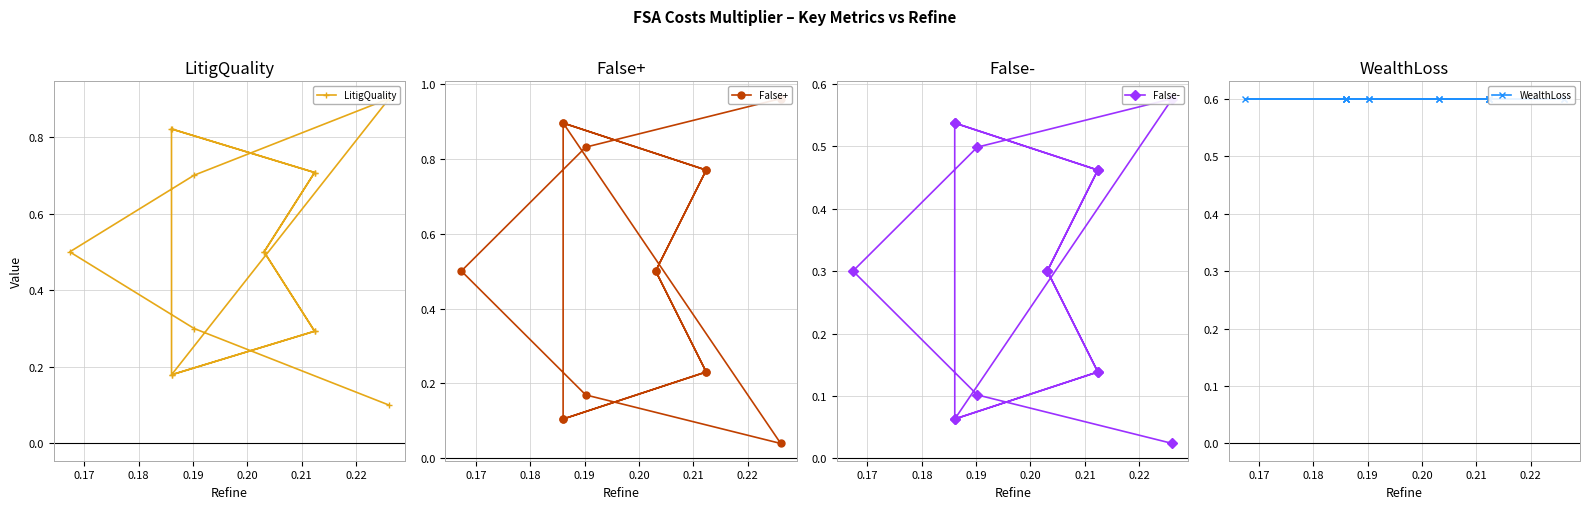

True or false: False- and LitigQuality cross at least once.

False